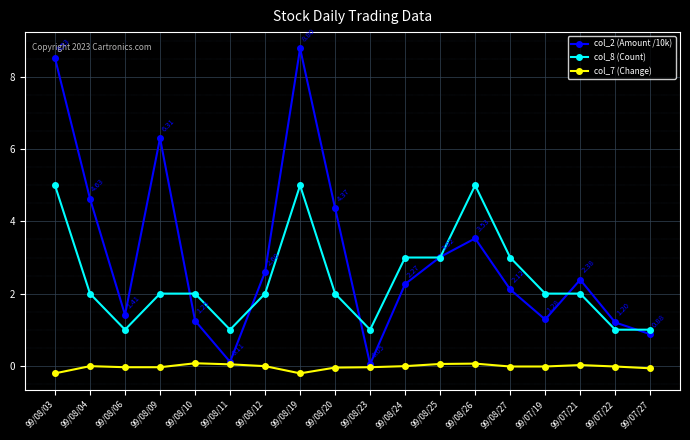

True or false: col_8 (Count) and col_7 (Change) cross at least once.

False